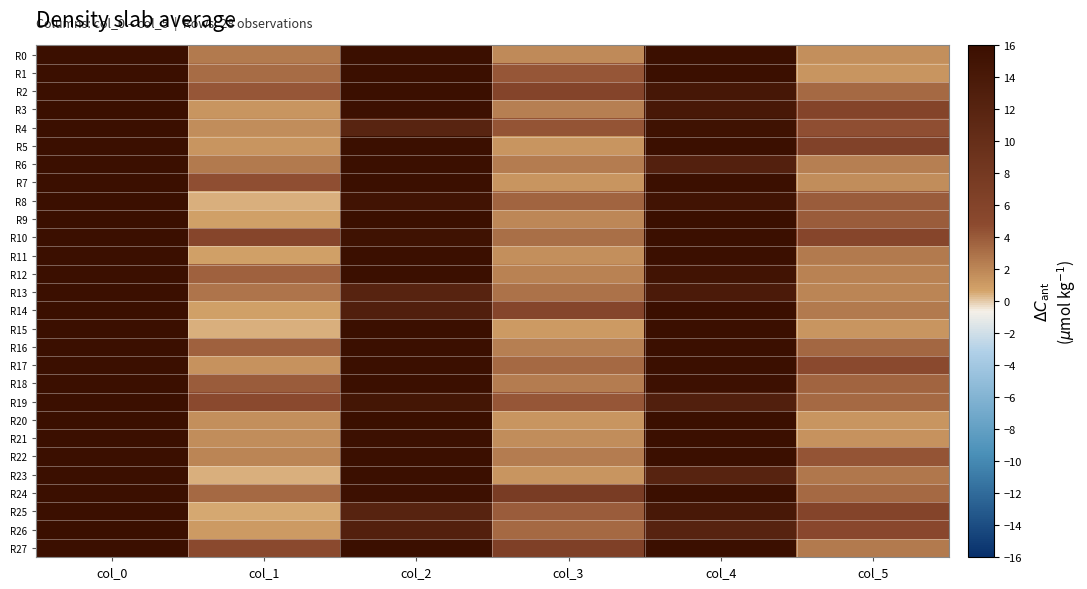

Reading left to right, extract all data points from this chart.

R0: col_0=31.5	col_1=2.6	col_2=24.2	col_3=1.8	col_4=17.5	col_5=1.5
R1: col_0=32.5	col_1=3.2	col_2=16.0	col_3=4.2	col_4=19.7	col_5=1.2
R2: col_0=38.0	col_1=4.2	col_2=16.3	col_3=5.8	col_4=14.3	col_5=3.3
R3: col_0=43.2	col_1=1.3	col_2=15.5	col_3=2.3	col_4=14.0	col_5=5.8
R4: col_0=42.0	col_1=1.6	col_2=11.8	col_3=4.3	col_4=15.3	col_5=4.5
R5: col_0=36.3	col_1=1.2	col_2=23.2	col_3=1.3	col_4=20.7	col_5=6.2
R6: col_0=33.0	col_1=2.5	col_2=19.2	col_3=2.4	col_4=12.5	col_5=2.3
R7: col_0=33.2	col_1=4.6	col_2=16.7	col_3=1.2	col_4=16.7	col_5=1.7
R8: col_0=39.7	col_1=0.5	col_2=15.0	col_3=3.6	col_4=15.0	col_5=3.9
R9: col_0=42.5	col_1=0.9	col_2=15.8	col_3=1.9	col_4=18.8	col_5=4.0
R10: col_0=39.5	col_1=5.5	col_2=15.3	col_3=3.1	col_4=15.8	col_5=5.5
R11: col_0=32.5	col_1=0.9	col_2=23.5	col_3=1.5	col_4=20.5	col_5=2.6
R12: col_0=33.0	col_1=3.7	col_2=17.8	col_3=2.2	col_4=15.0	col_5=2.2
R13: col_0=35.5	col_1=2.9	col_2=12.0	col_3=2.9	col_4=13.7	col_5=2.0
R14: col_0=40.2	col_1=0.8	col_2=12.8	col_3=5.7	col_4=15.8	col_5=2.6
R15: col_0=42.7	col_1=0.5	col_2=17.8	col_3=1.1	col_4=19.3	col_5=1.2
R16: col_0=38.8	col_1=3.7	col_2=21.5	col_3=2.3	col_4=18.0	col_5=3.4
R17: col_0=32.0	col_1=1.4	col_2=20.3	col_3=3.3	col_4=15.8	col_5=4.9
R18: col_0=36.8	col_1=3.9	col_2=18.8	col_3=2.5	col_4=15.5	col_5=3.5
R19: col_0=35.5	col_1=4.9	col_2=14.5	col_3=4.2	col_4=12.8	col_5=3.3
R20: col_0=41.5	col_1=1.5	col_2=17.2	col_3=1.3	col_4=22.3	col_5=1.2
R21: col_0=41.8	col_1=1.6	col_2=15.7	col_3=1.7	col_4=17.0	col_5=1.4
R22: col_0=36.0	col_1=2.1	col_2=23.8	col_3=2.5	col_4=21.0	col_5=4.3
R23: col_0=32.8	col_1=0.4	col_2=23.2	col_3=1.3	col_4=12.0	col_5=2.7
R24: col_0=35.2	col_1=3.3	col_2=15.5	col_3=7.3	col_4=17.5	col_5=3.4
R25: col_0=38.5	col_1=0.5	col_2=12.0	col_3=3.9	col_4=14.0	col_5=5.8
R26: col_0=42.2	col_1=1.1	col_2=12.5	col_3=3.3	col_4=12.0	col_5=5.2
R27: col_0=34.5	col_1=5.0	col_2=18.2	col_3=6.6	col_4=22.5	col_5=2.6